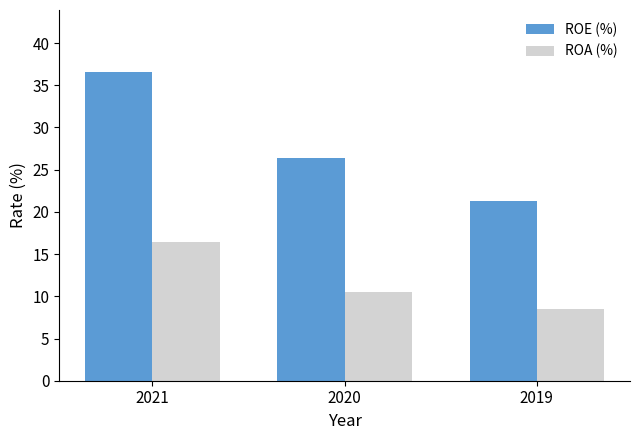

Count the number of data series in this chart.

2